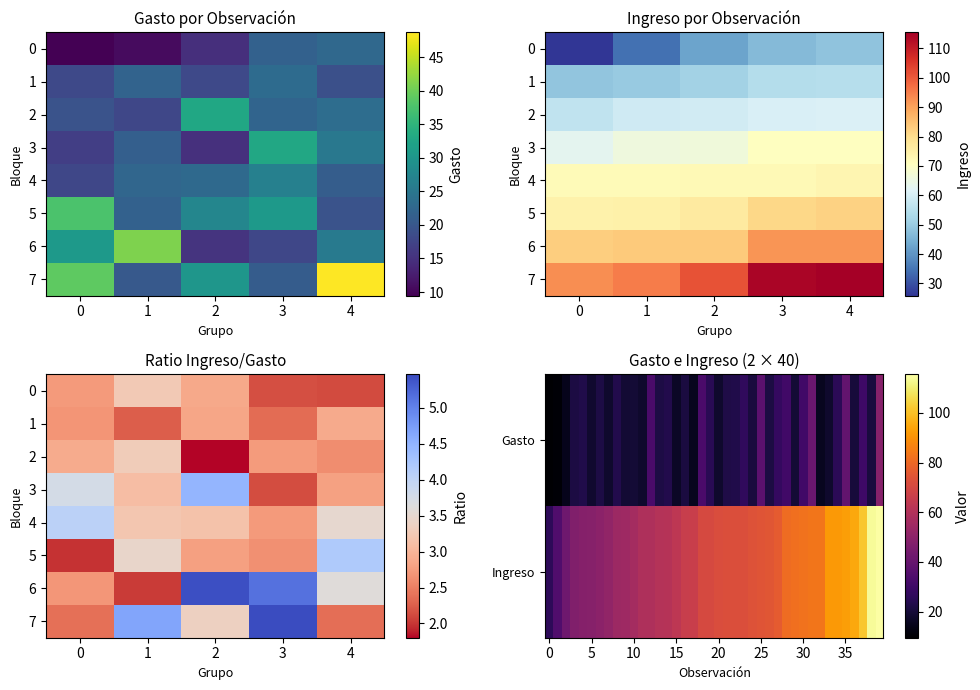

What is the difference between the maximum and minimum values in the 11 series?

37.0